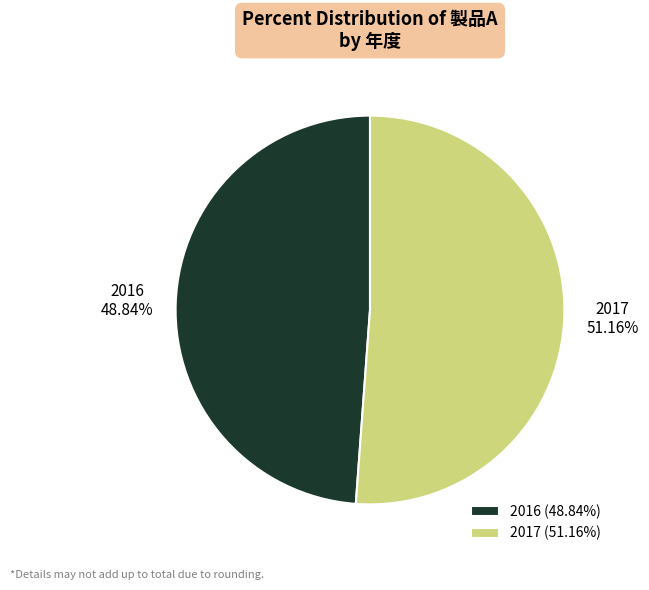

To the nearest percent, what percentage of the pie is 2016?

49%